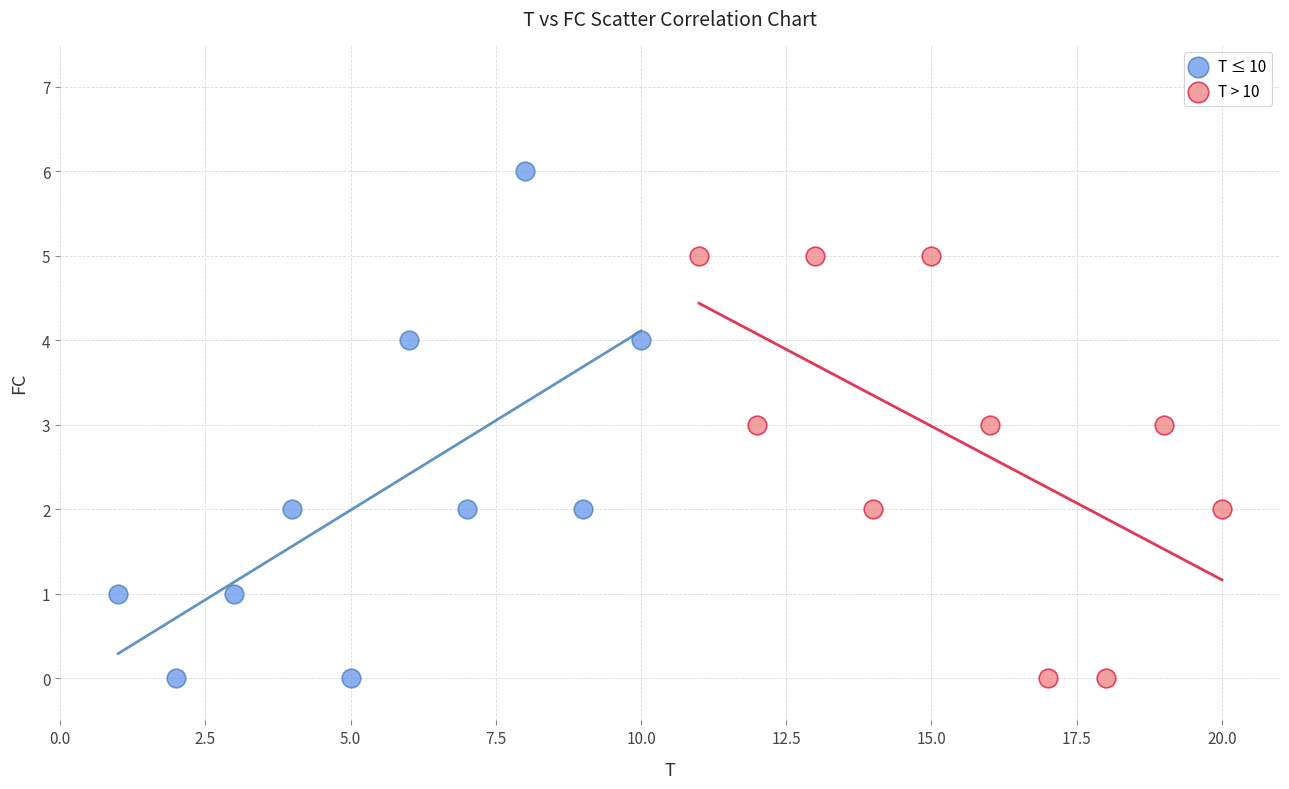

Which series reaches the maximum Y coordinate?

T ≤ 10